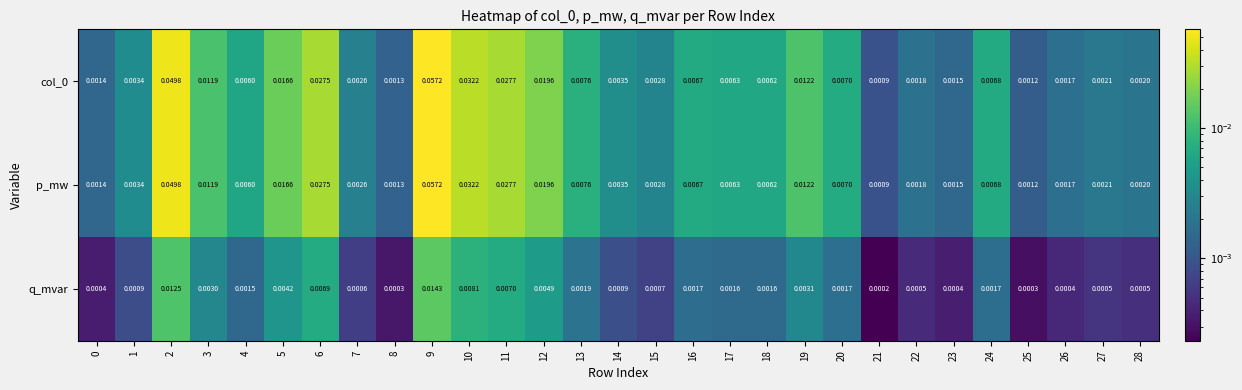

Which has a higher value, 23 or 13?

13